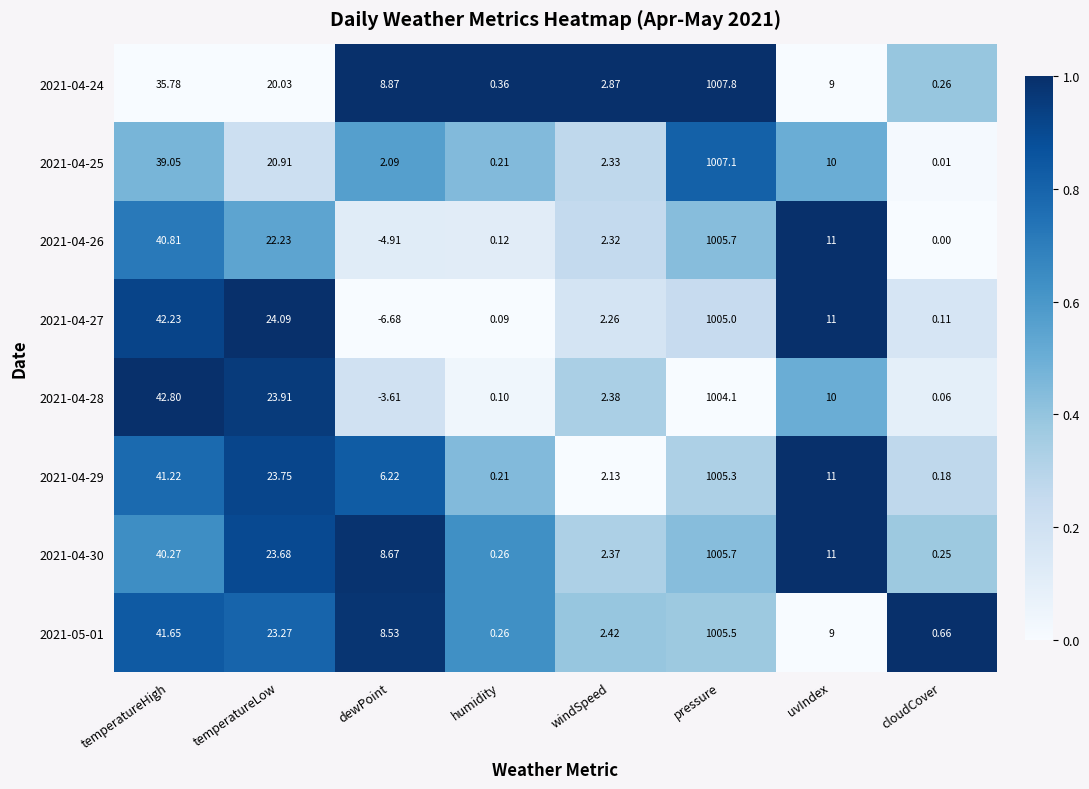

At how many categories does at least one series exceed 0?

8